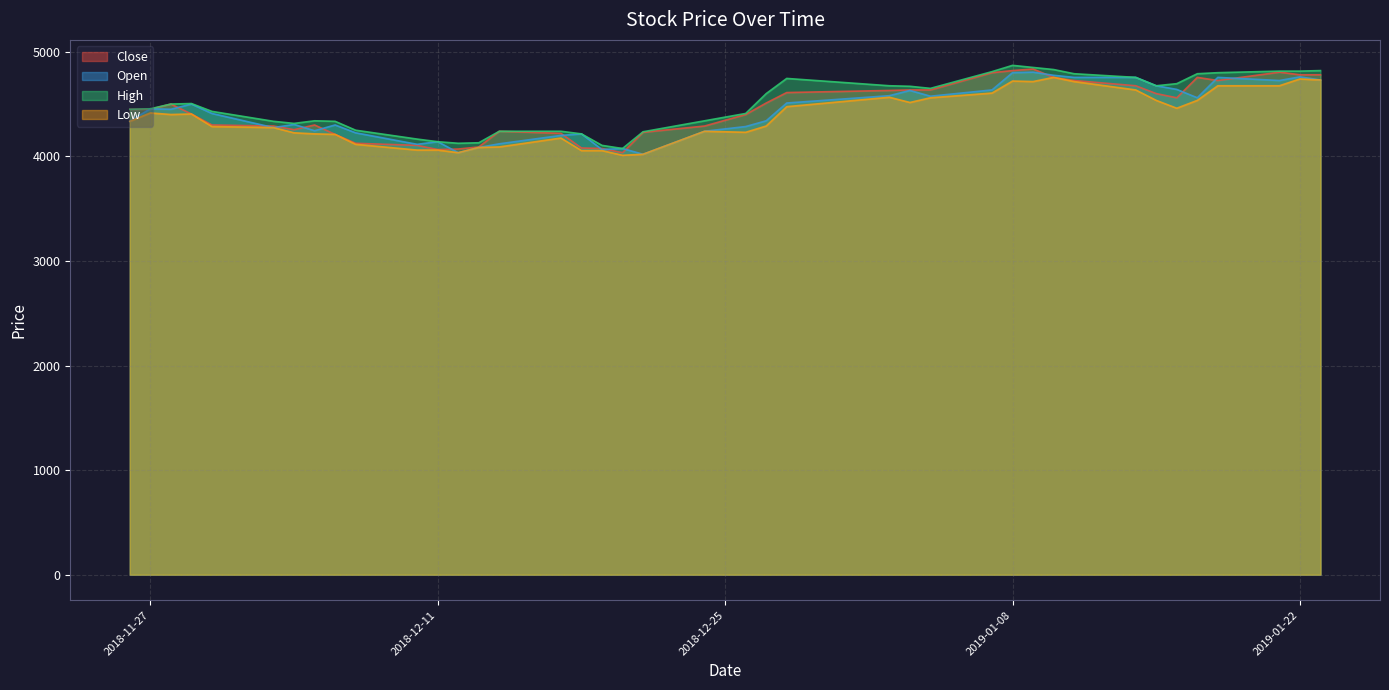

What is the difference between the maximum and minimum values in the Low series?

745